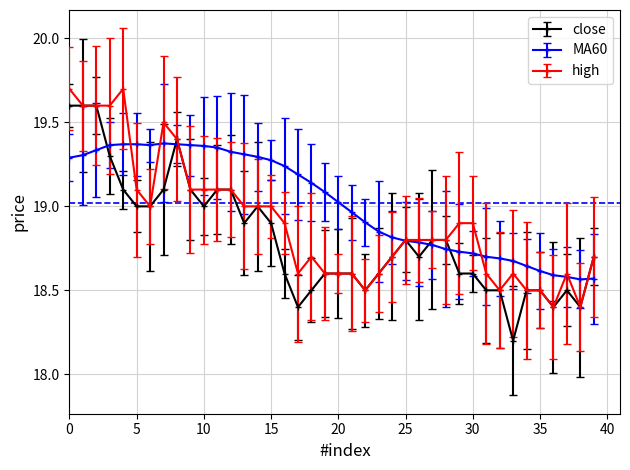

What are all the series names shown in the legend?

close, MA60, high